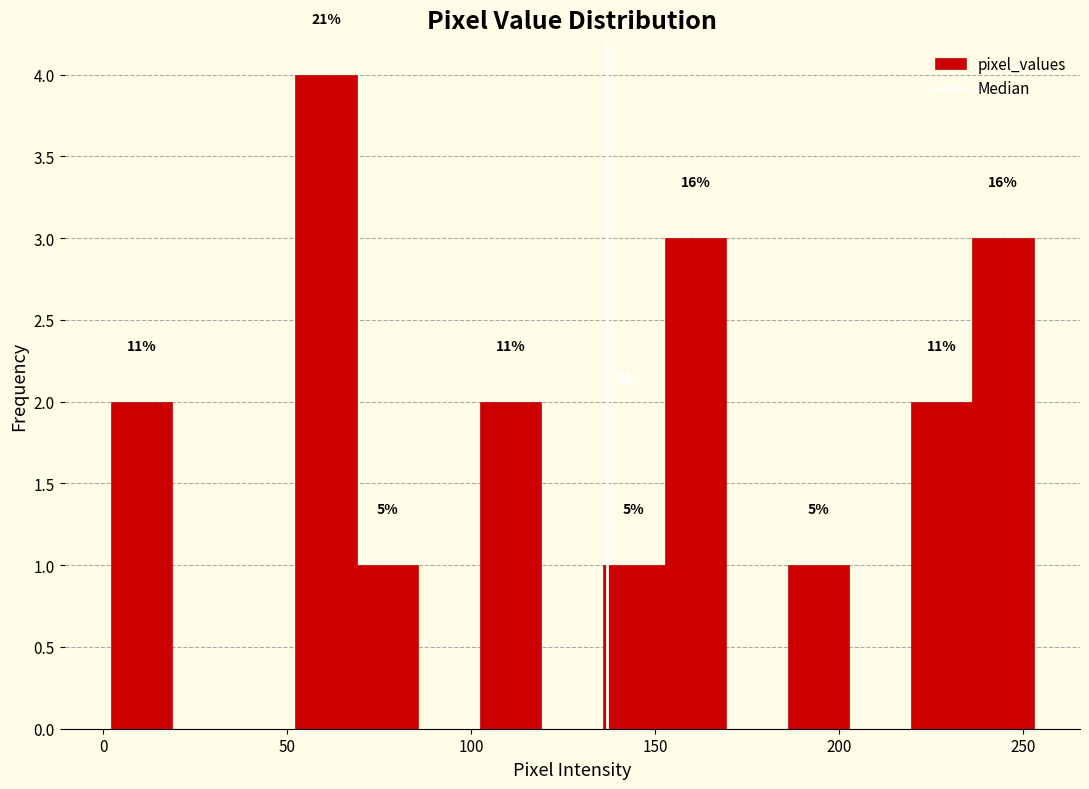

Read against the x-axis, roughly where is the centre of the tallest bar?

60